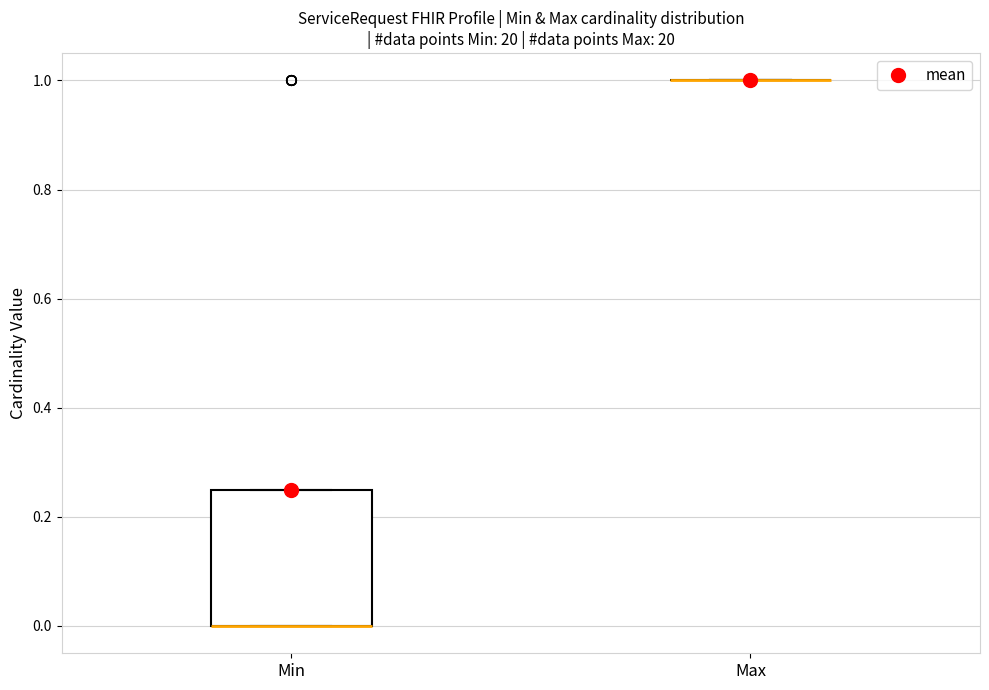

Reading left to right, read every box against the y-axis: the position of its median line, the range the box covers, and the ends of its whiskers. The values are not printed on the chart, so give them approximately, as read against the axis.

Min: median 0.00 (drawn on the box's lower edge), box 0.00 to 0.26, whiskers 0.00 to 0.26
Max: box collapsed to a line at 1.00, whiskers 1.00 to 1.00